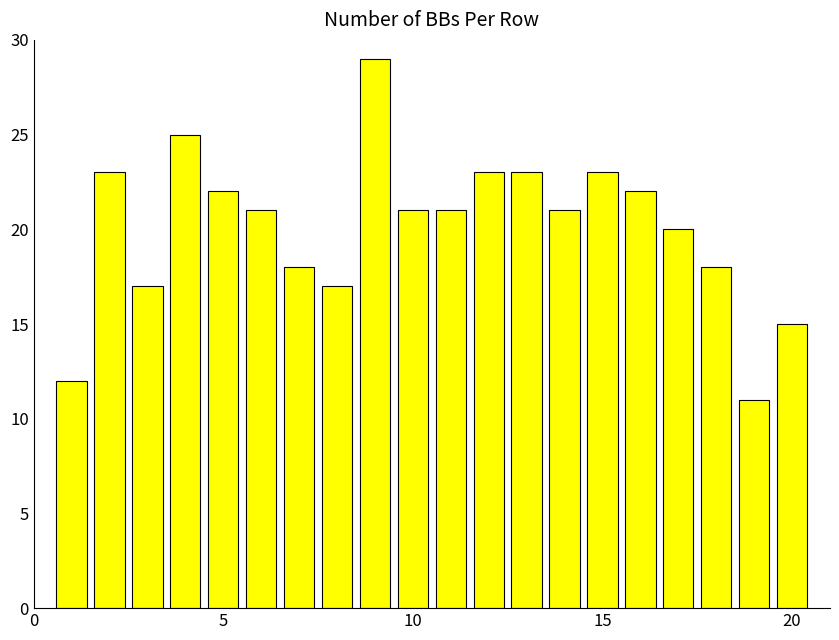

What is the difference between the maximum and minimum values?

18